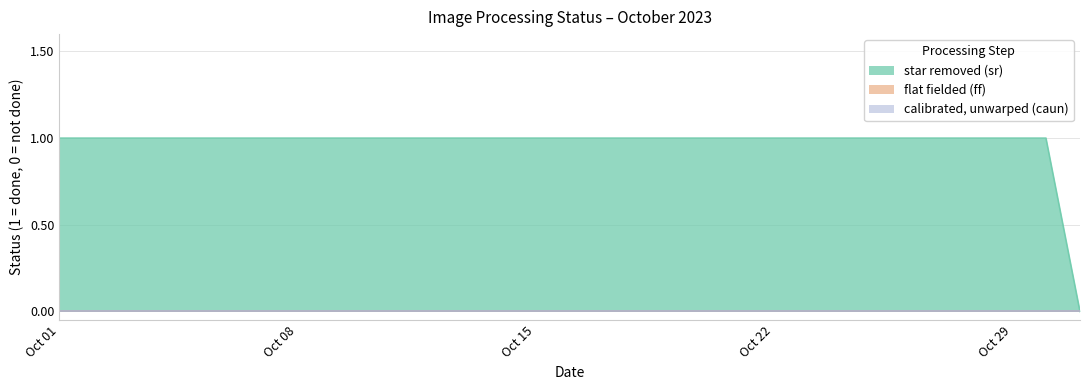

True or false: calibrated, unwarped (caun) and star removed (sr) cross at least once.

False